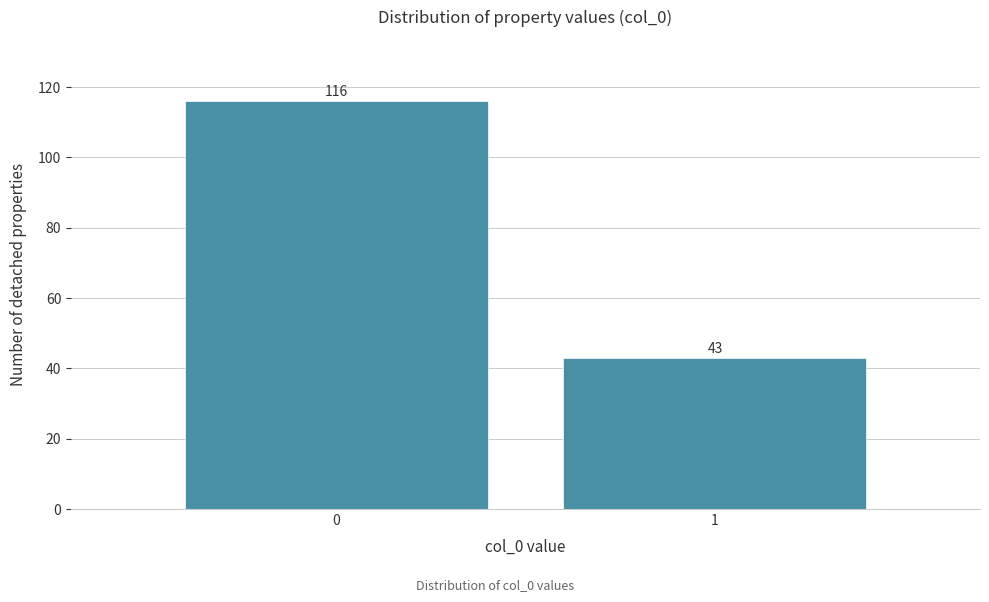

Reading right to left, what are all the values shown in this chart?

43	116